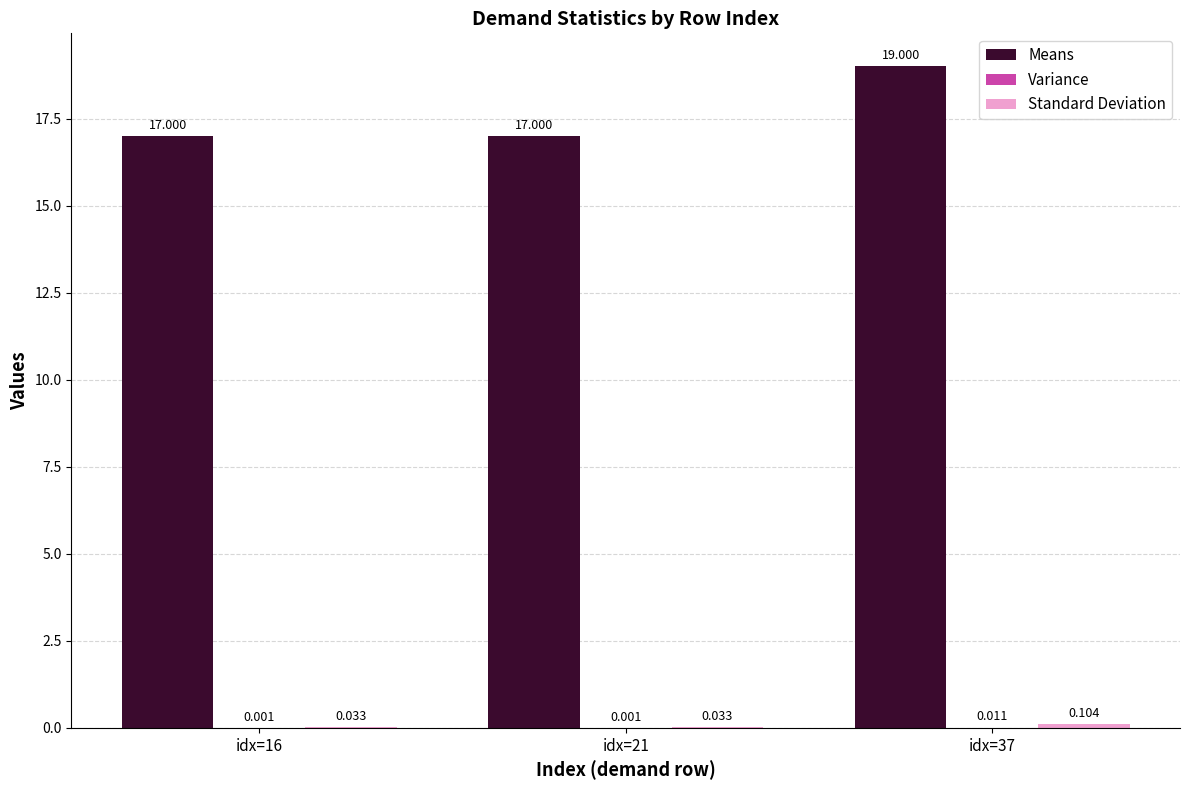

Which series has the largest total across all categories?

Means